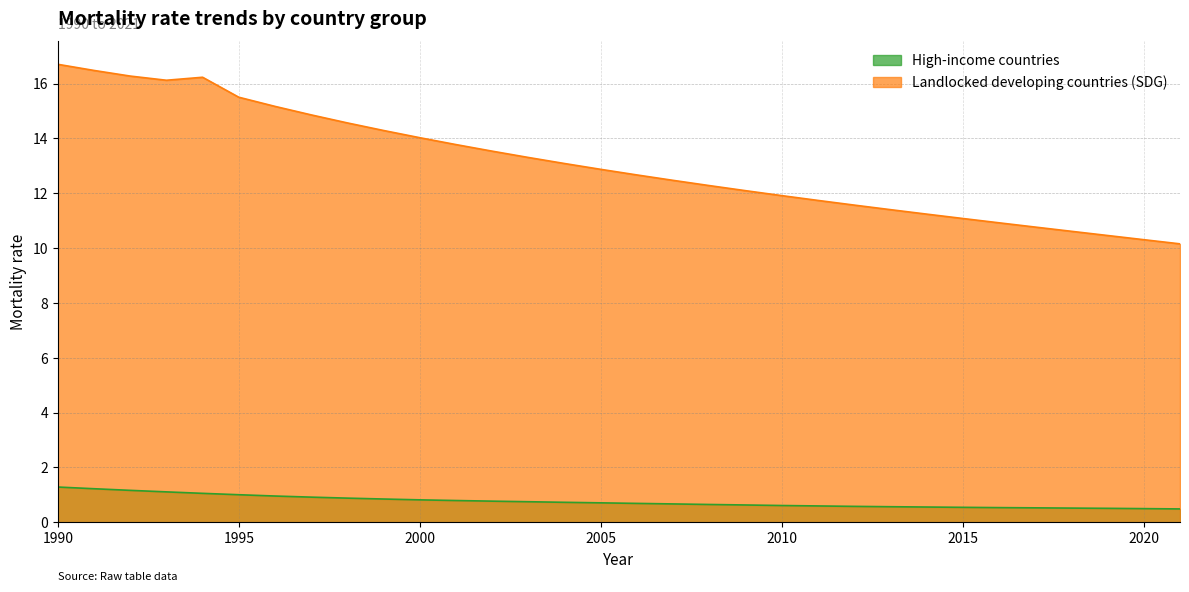

Reading right to left, what are all the values shown in this chart?

High-income countries: 0.5	0.5	0.5	0.5	0.5	0.5	0.5	0.6	0.6	0.6	0.6	0.6	0.6	0.6	0.7	0.7	0.7	0.7	0.8	0.8	0.8	0.8	0.8	0.9	0.9	1.0	1.0	1.1	1.1	1.2	1.2	1.3
Landlocked developing countries (SDG): 10.2	10.3	10.5	10.6	10.8	10.9	11.1	11.2	11.4	11.6	11.7	11.9	12.1	12.3	12.5	12.7	12.9	13.1	13.3	13.5	13.8	14.0	14.3	14.6	14.9	15.2	15.5	16.2	16.1	16.3	16.5	16.7